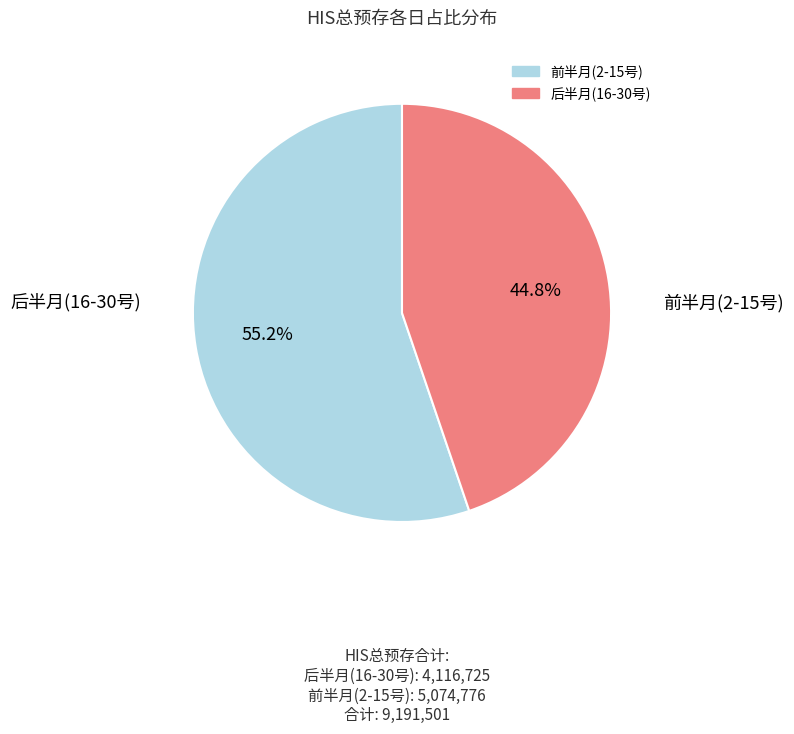

Does any single category account for the majority?

Yes